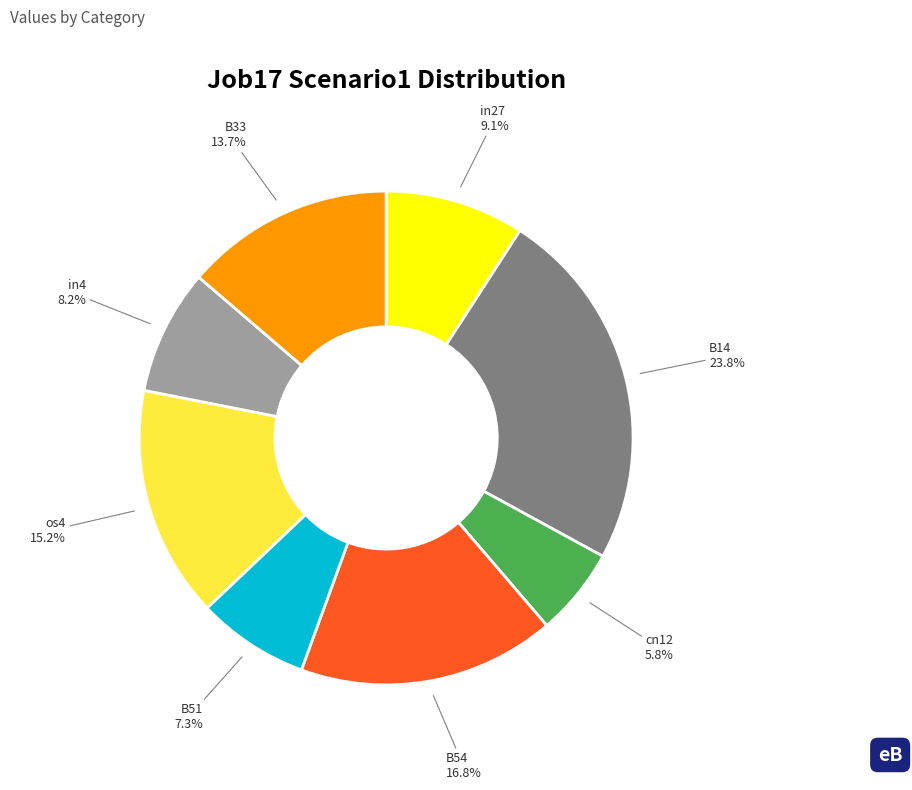

Is there a majority slice in this chart?

No